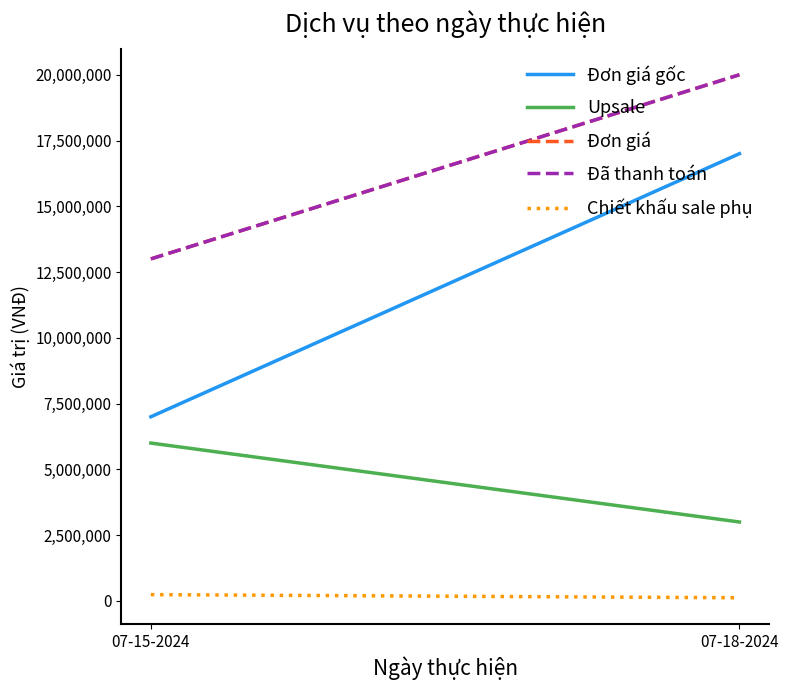

What is the sum of the Đã thanh toán values at 07-15-2024 and 07-18-2024?

33000000